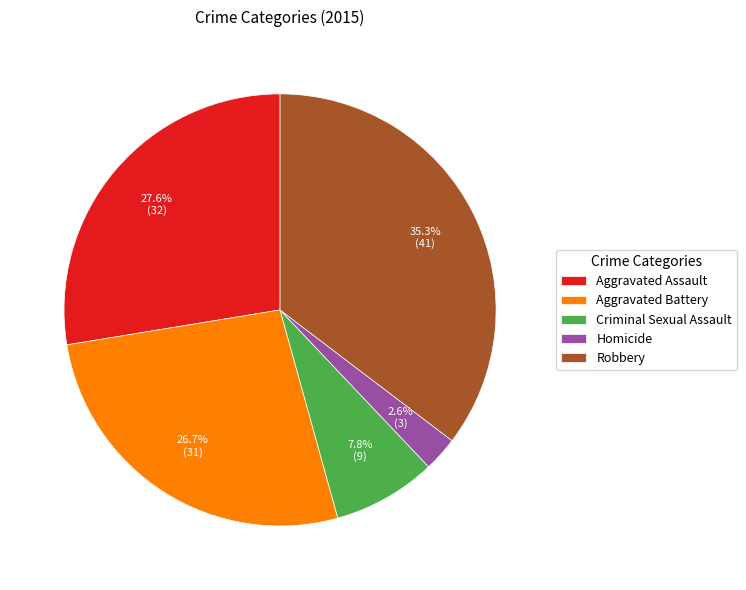

Which category has the biggest portion of the pie?

Robbery